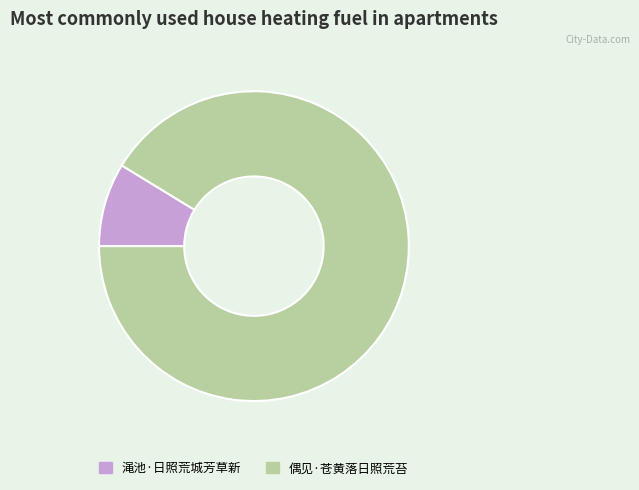

Between 渑池·日照荒城芳草新 and 偶见·苍黄落日照荒苔, which is larger?

偶见·苍黄落日照荒苔